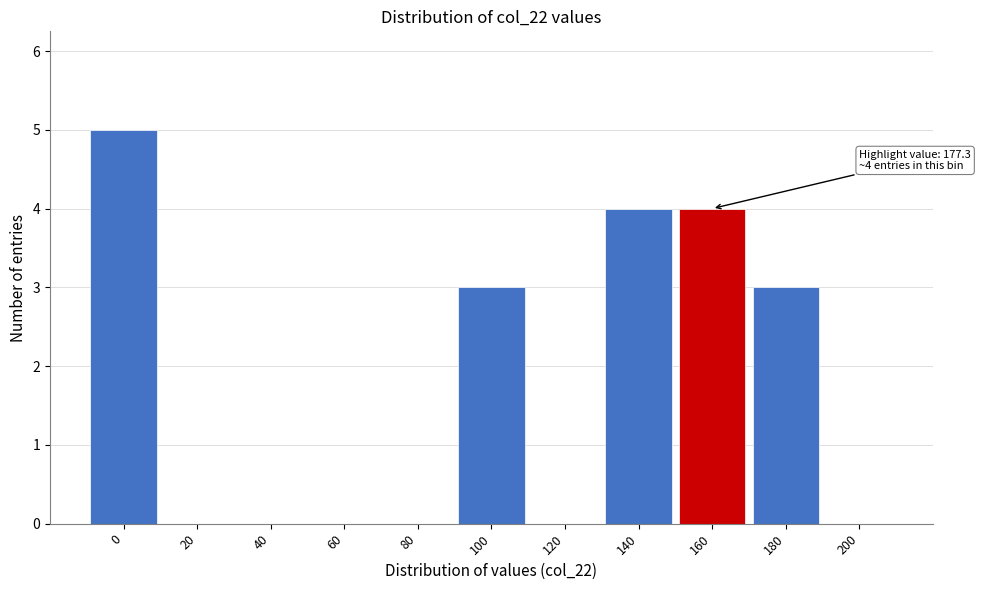

Reading left to right, list all the values displayed in this chart.

0=5	20=0	40=0	60=0	80=0	100=3	120=0	140=4	160=4	180=3	200=0